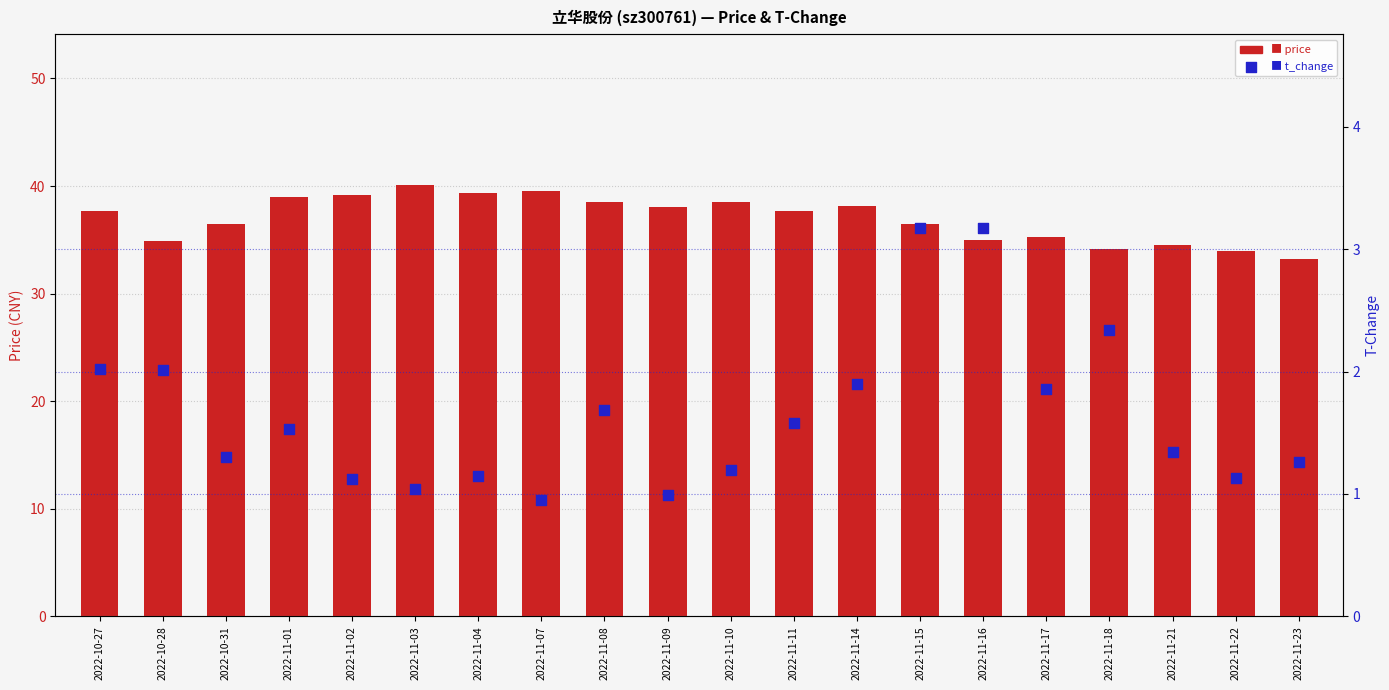

Which series has the widest spread of Y values?

price